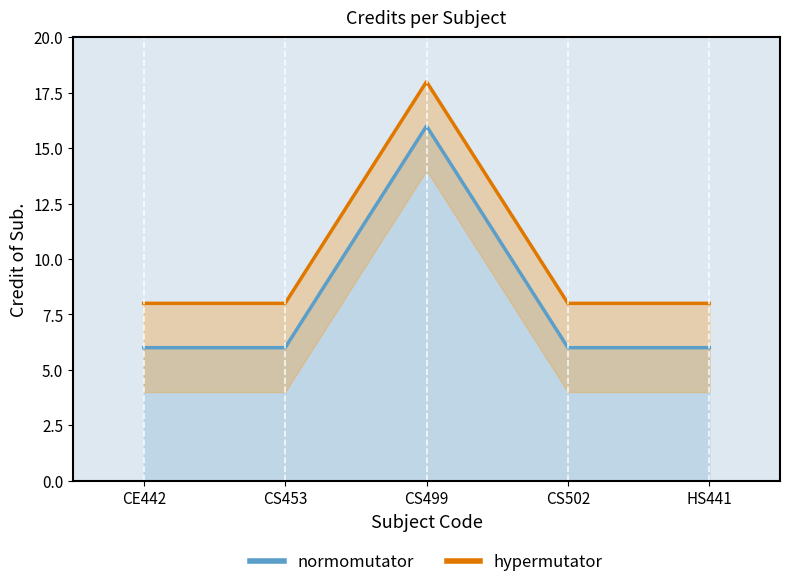

What is the difference between the maximum and second lowest values?

10